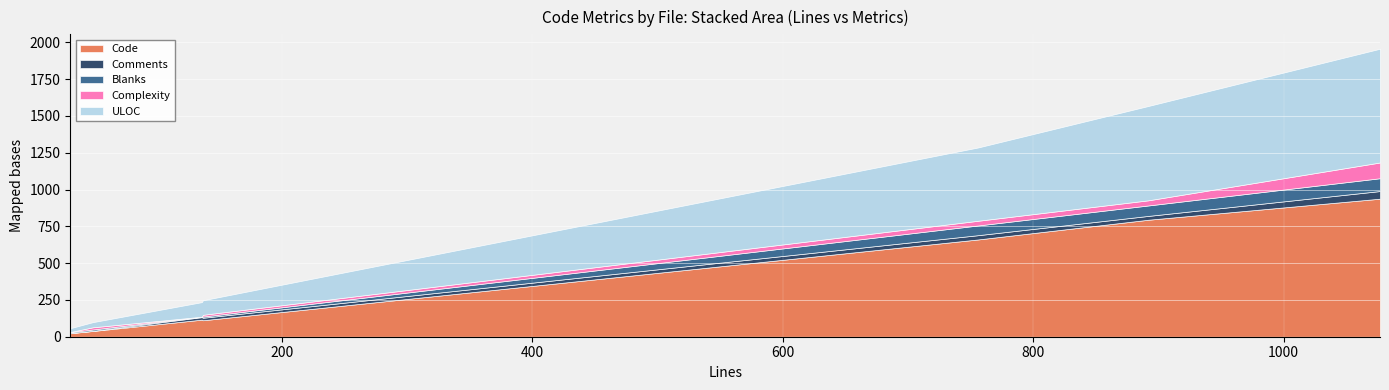

Reading left to right, extract all data points from this chart.

Code: signature.py=795	sealert=661	findexecstack=39	audit_data.py=938	allow_execstack.py=112	allow_execmod.py=116	SetroubleshootFixit.py=24
Comments: signature.py=26	sealert=29	findexecstack=1	audit_data.py=52	allow_execstack.py=17	allow_execmod.py=17	SetroubleshootFixit.py=1
Blanks: signature.py=71	sealert=66	findexecstack=9	audit_data.py=87	allow_execstack.py=8	allow_execmod.py=3	SetroubleshootFixit.py=6
Complexity: signature.py=35	sealert=32	findexecstack=15	audit_data.py=107	allow_execstack.py=12	allow_execmod.py=0	SetroubleshootFixit.py=1
ULOC: signature.py=641	sealert=498	findexecstack=35	audit_data.py=773	allow_execstack.py=99	allow_execmod.py=99	SetroubleshootFixit.py=26